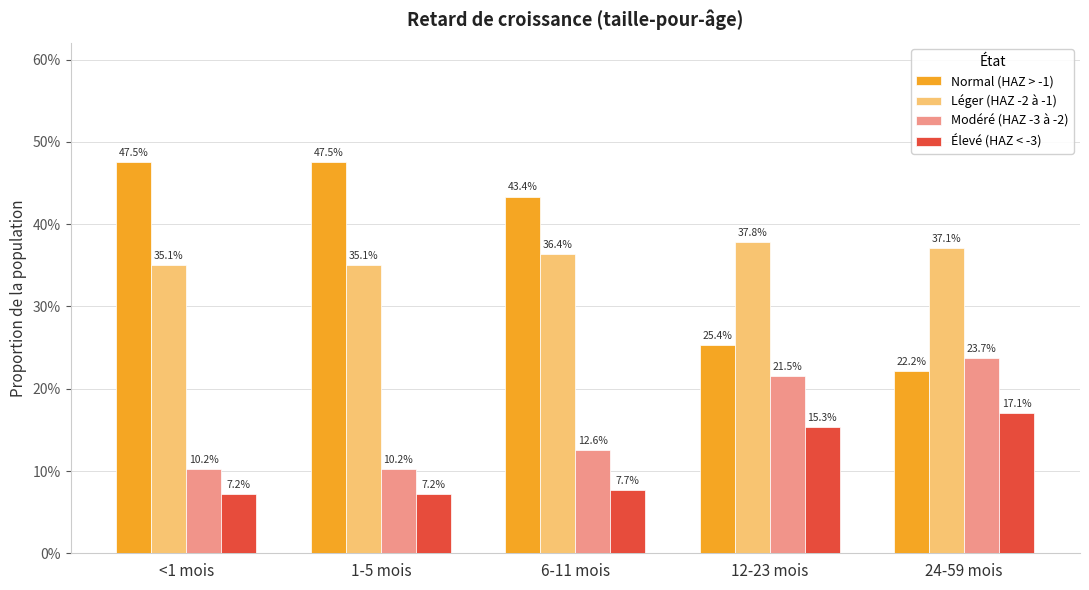

What are all the series names shown in the legend?

Normal (HAZ > -1), Léger (HAZ -2 à -1), Modéré (HAZ -3 à -2), Élevé (HAZ < -3)